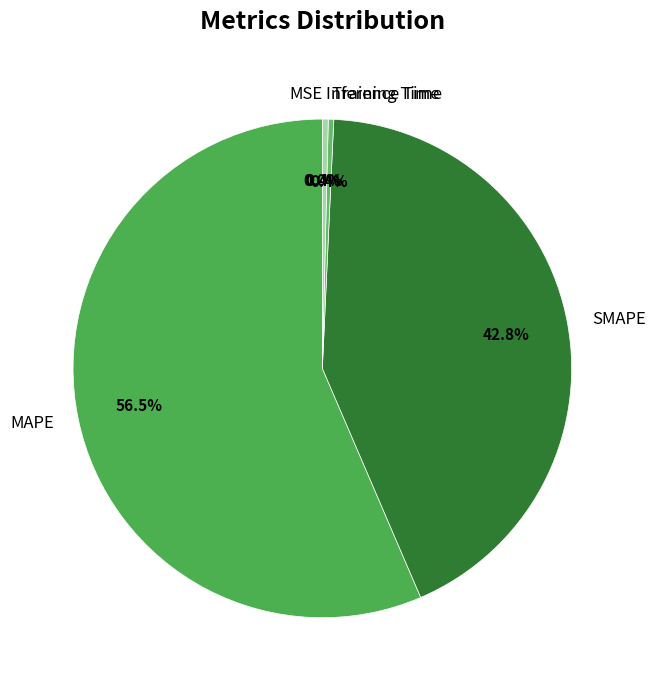

Which slice represents more than half of the pie?

MAPE